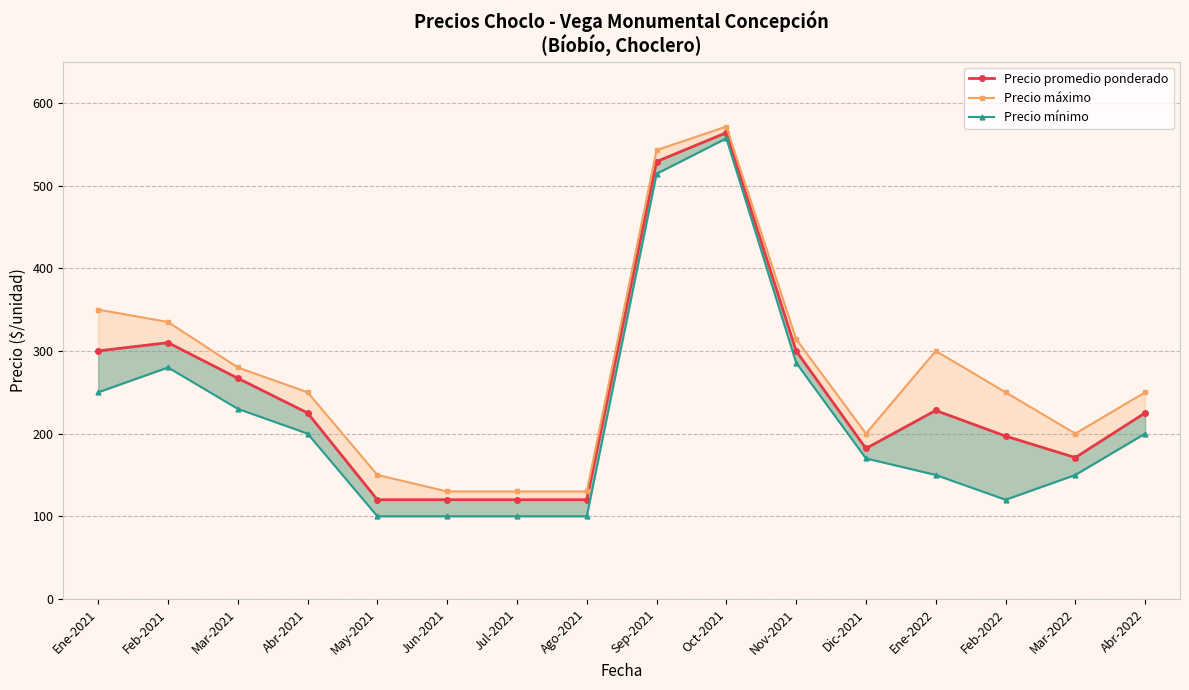

Reading right to left, extract all data points from this chart.

Precio promedio ponderado: 225.0	171.0	197.0	228.0	182.0	300.0	564.0	529.0	120.0	120.0	120.0	120.0	225.0	267.0	310.0	300.0
Precio máximo: 250.0	200.0	250.0	300.0	200.0	314.3	571.4	542.9	130.0	130.0	130.0	150.0	250.0	280.0	335.0	350.0
Precio mínimo: 200.0	150.0	120.0	150.0	170.0	285.7	557.1	514.3	100.0	100.0	100.0	100.0	200.0	230.0	280.0	250.0